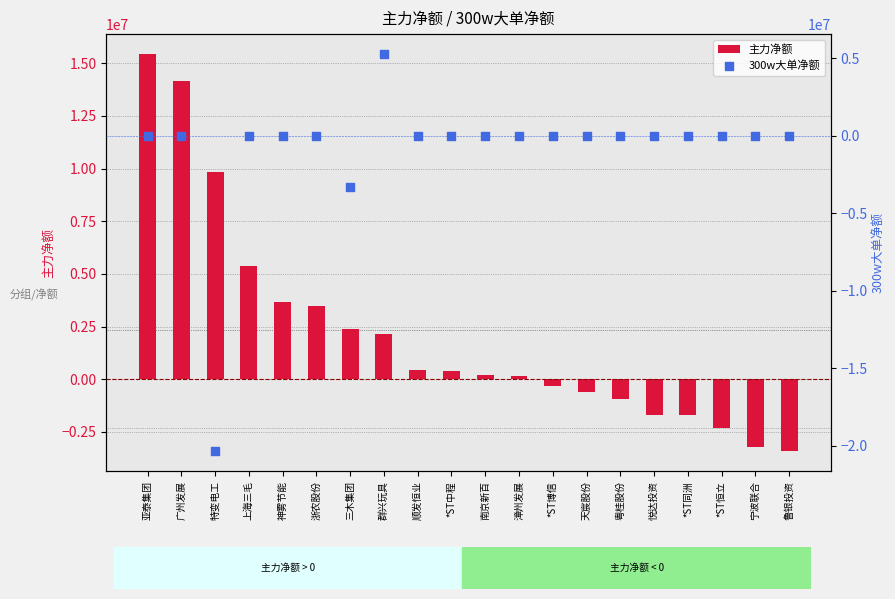

What is the total value across all series at 宁波联合?

-3201527